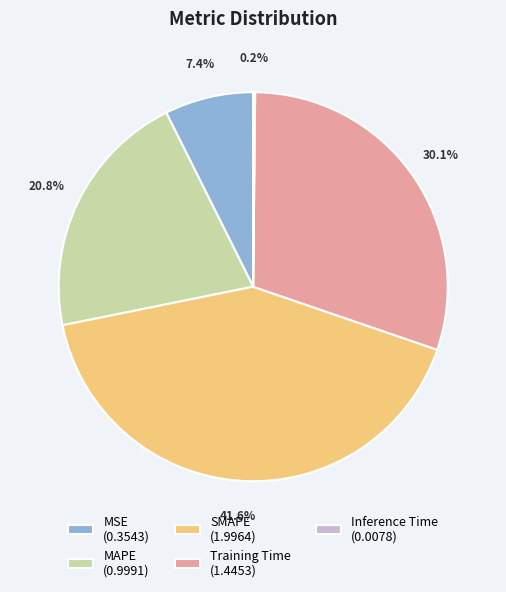

To the nearest percent, what is the combined percentage of MAPE and Training Time?

51%